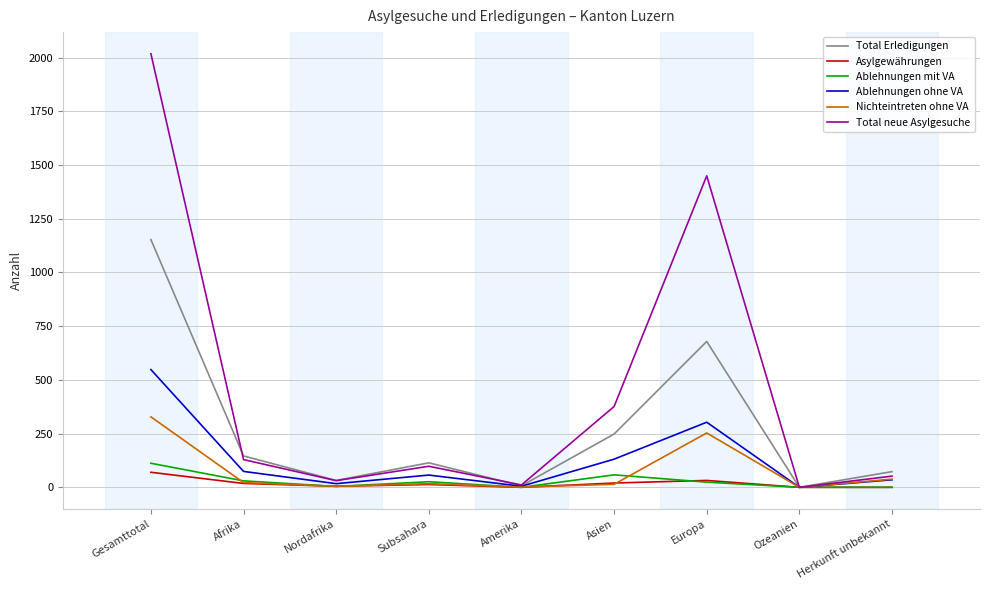

Where is Total neue Asylgesuche nearest to the value 1009?

Europa